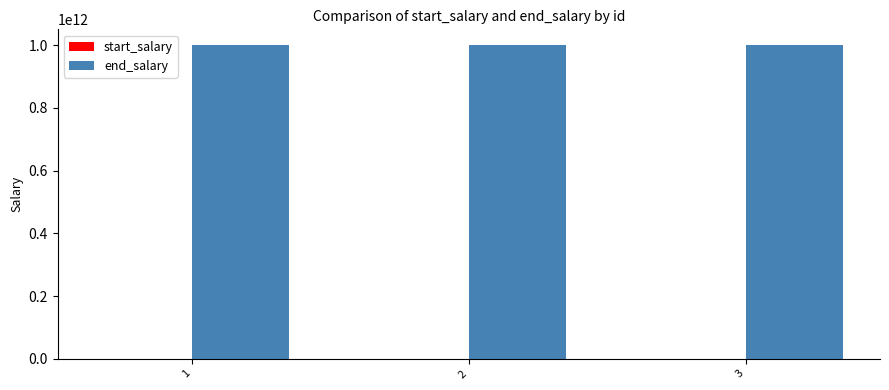

Which series has the largest total across all categories?

end_salary